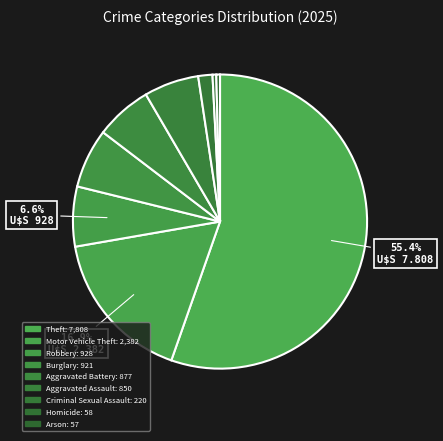

How many segments does this pie chart have?

9